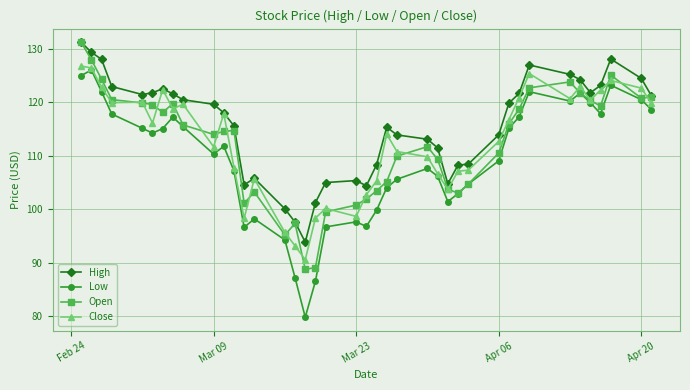

What is the minimum value shown in the chart?

79.8